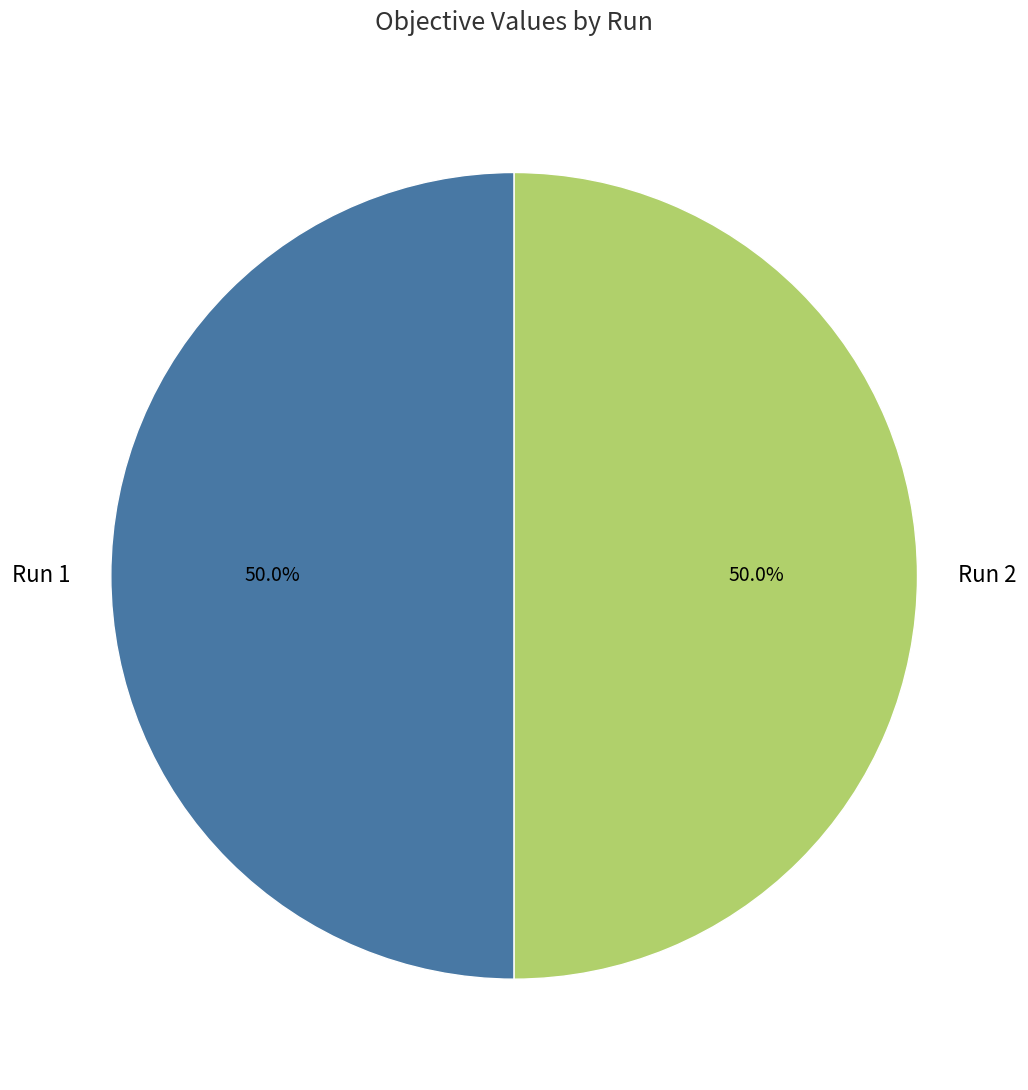

What percentage is the Run 1 slice, to the nearest percent?

50%